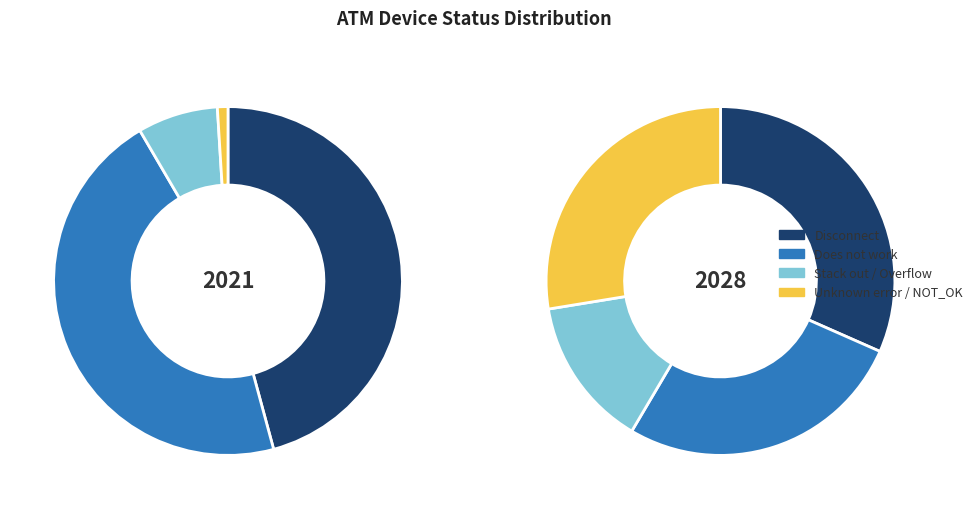

What is the change in value from Does not work to NOT_OK?

+86216